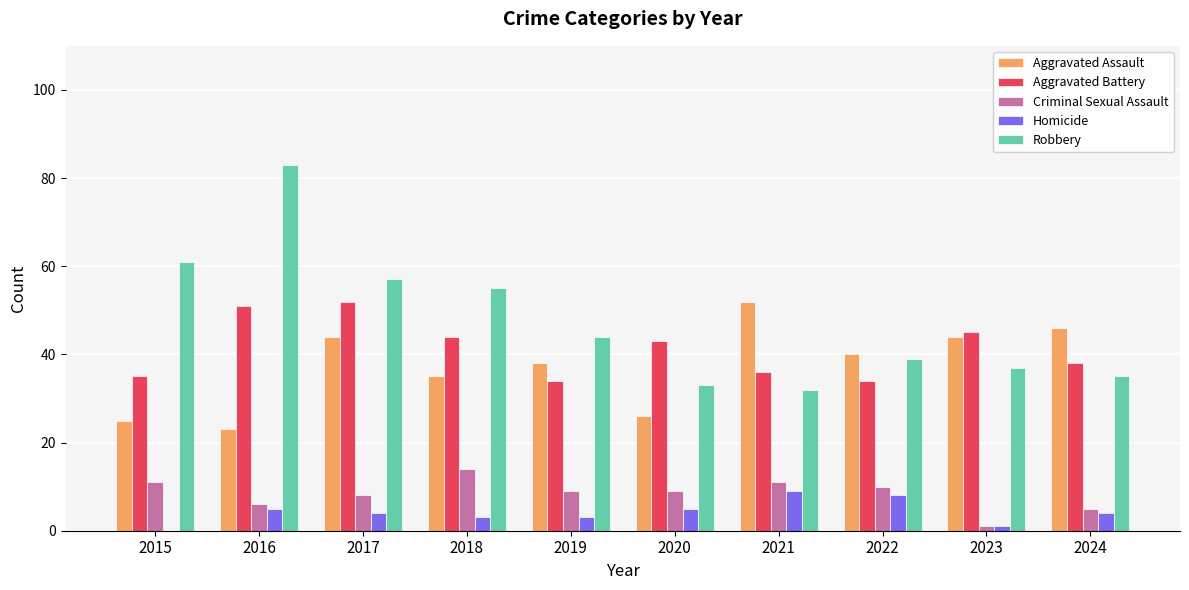

How many groups of bars are there?

10